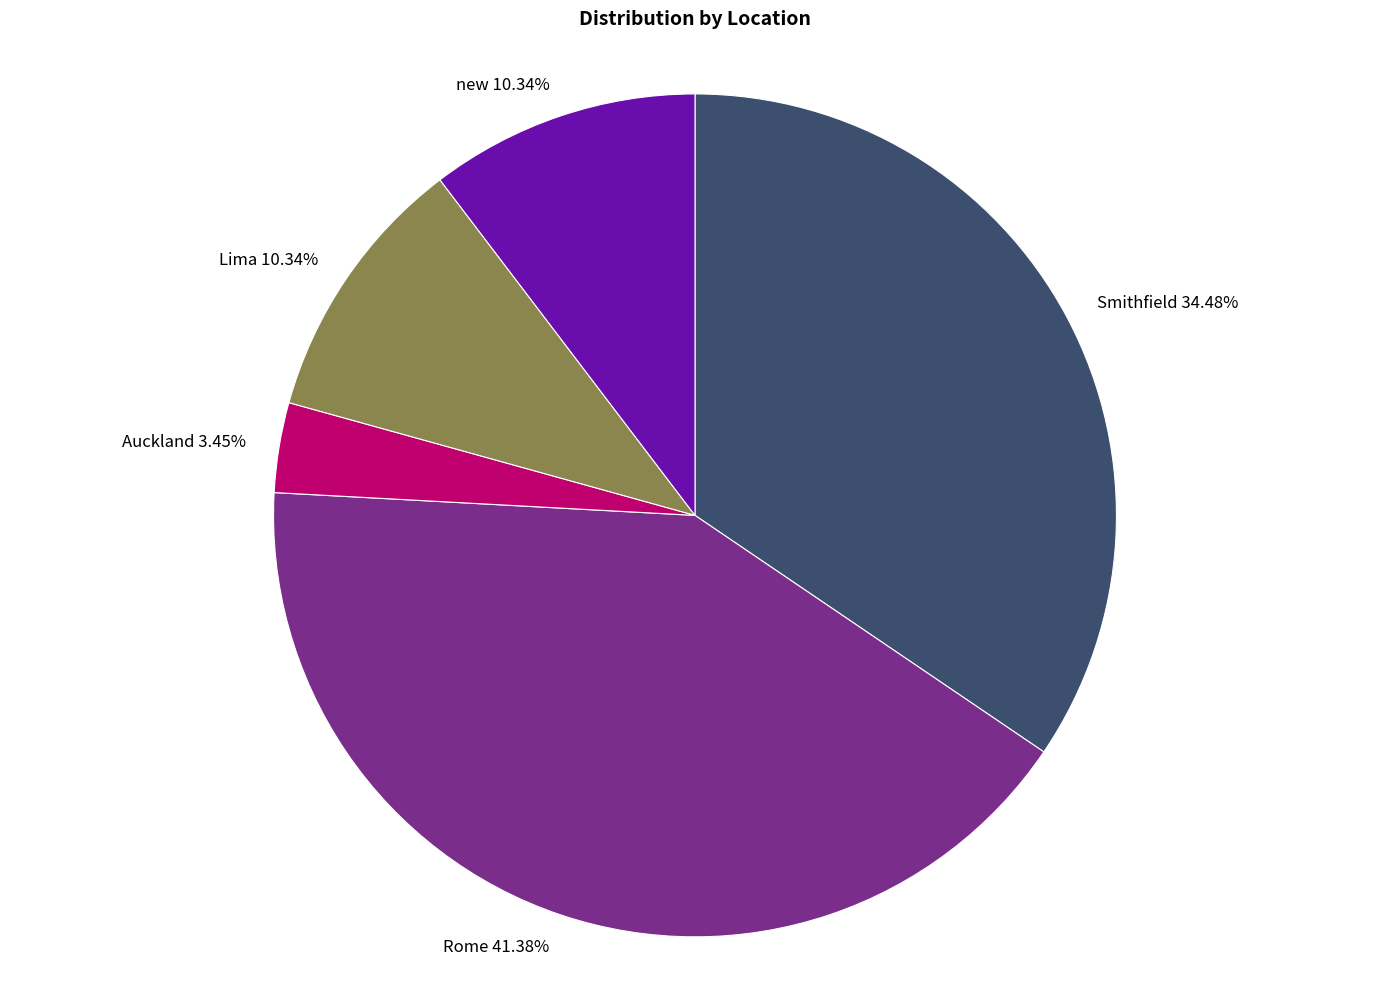

Which slice is the smallest?

Auckland